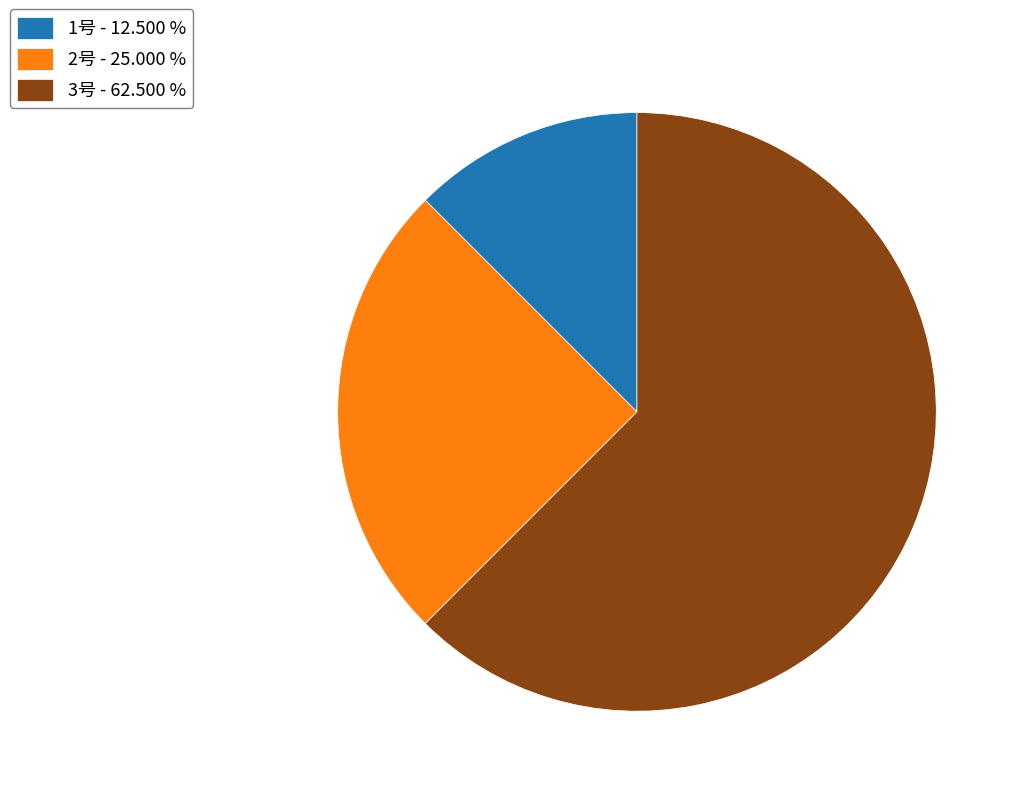

Which has a higher value, 1号 - 12.500 % or 2号 - 25.000 %?

2号 - 25.000 %